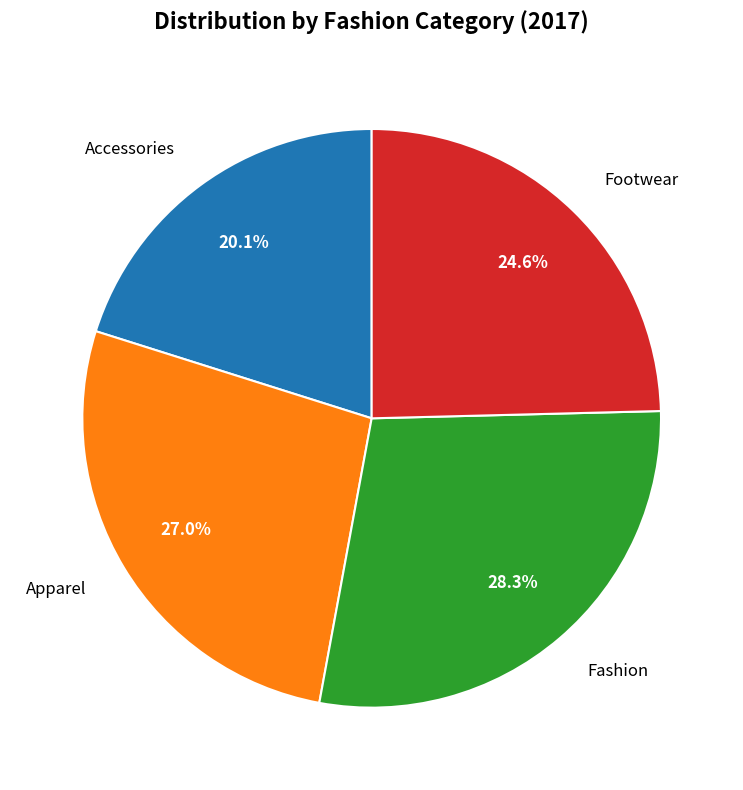

Which has a higher value, Footwear or Apparel?

Apparel